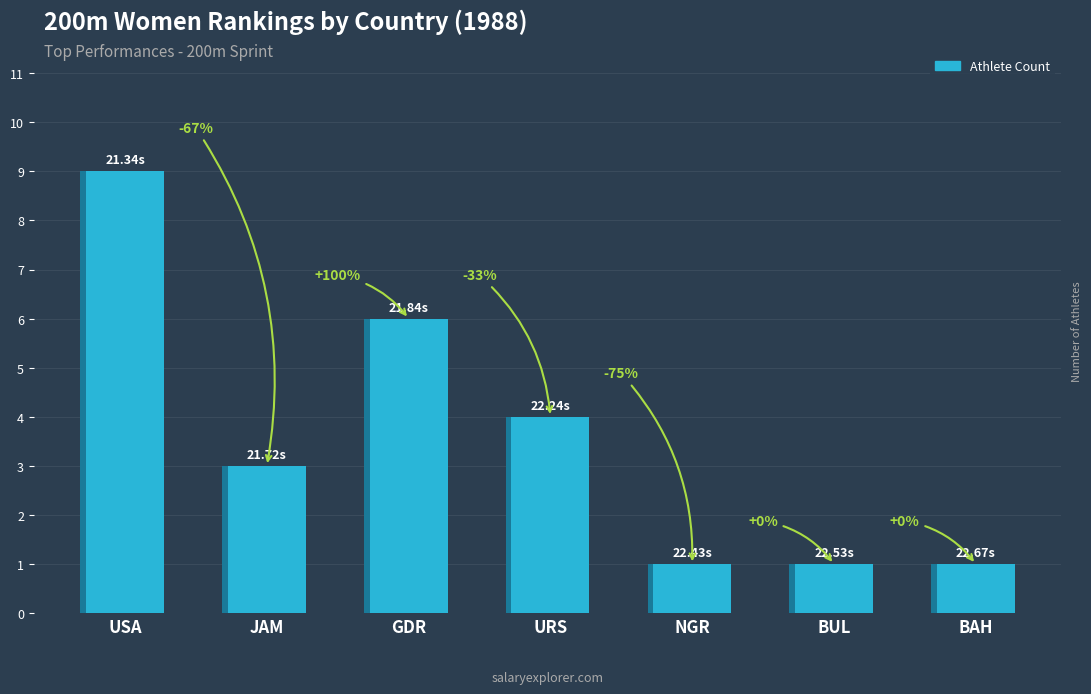

How many bars are there in total?

7